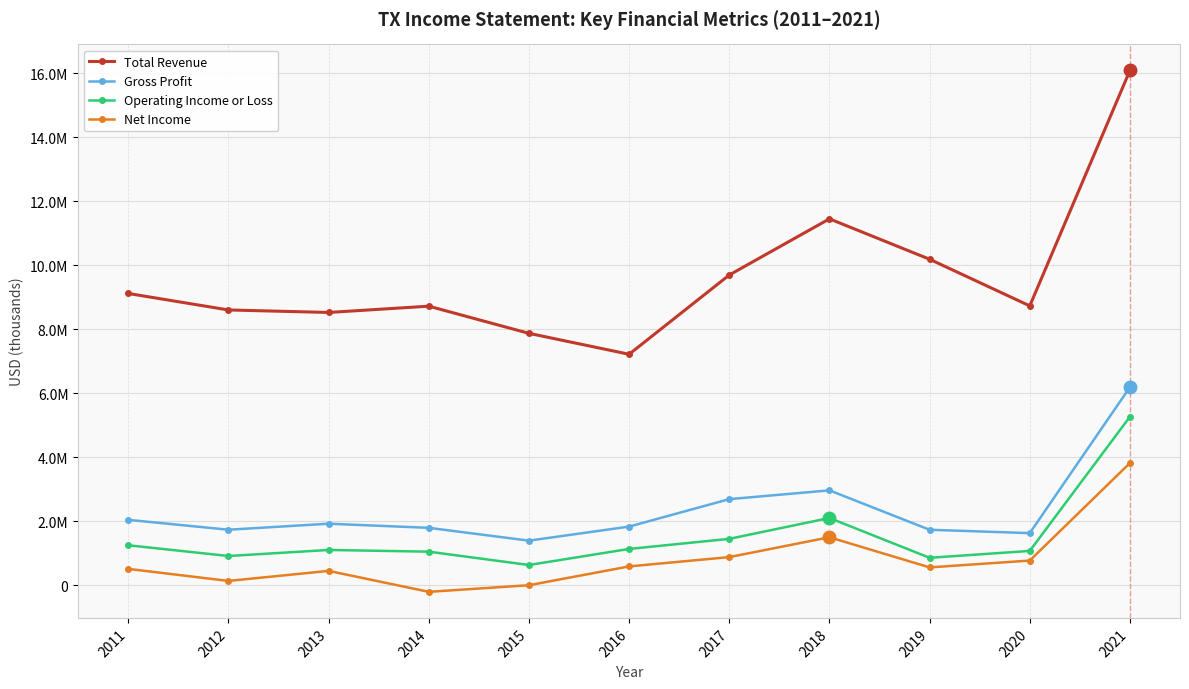

The Gross Profit series shows 1929700 at 2013. True or false?

True